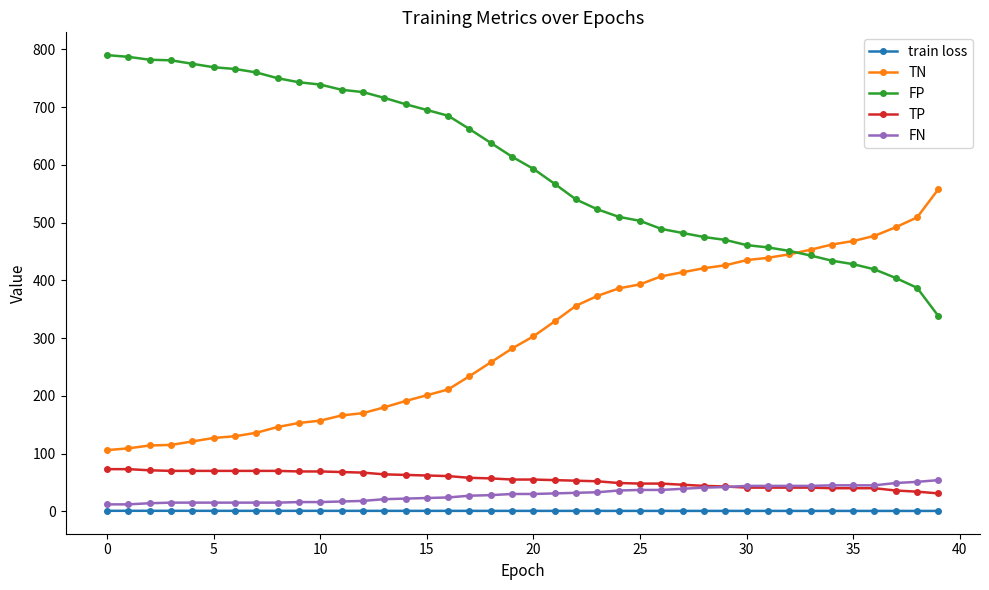

True or false: FN and TN intersect in this chart.

False